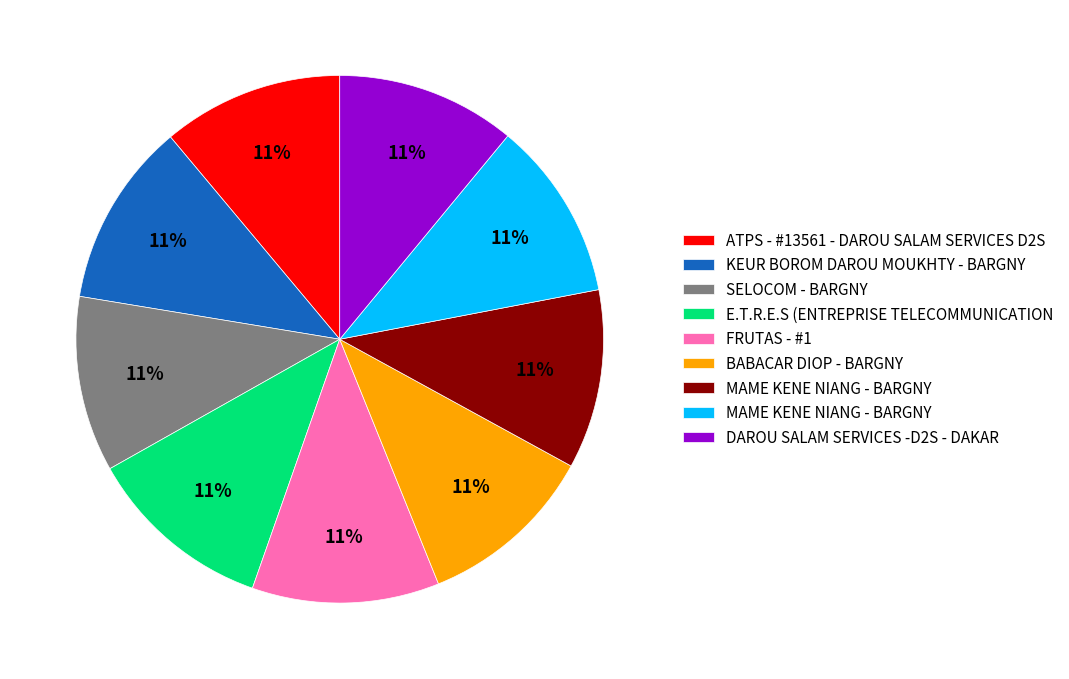

To the nearest percent, what is the average slice percentage?

11%